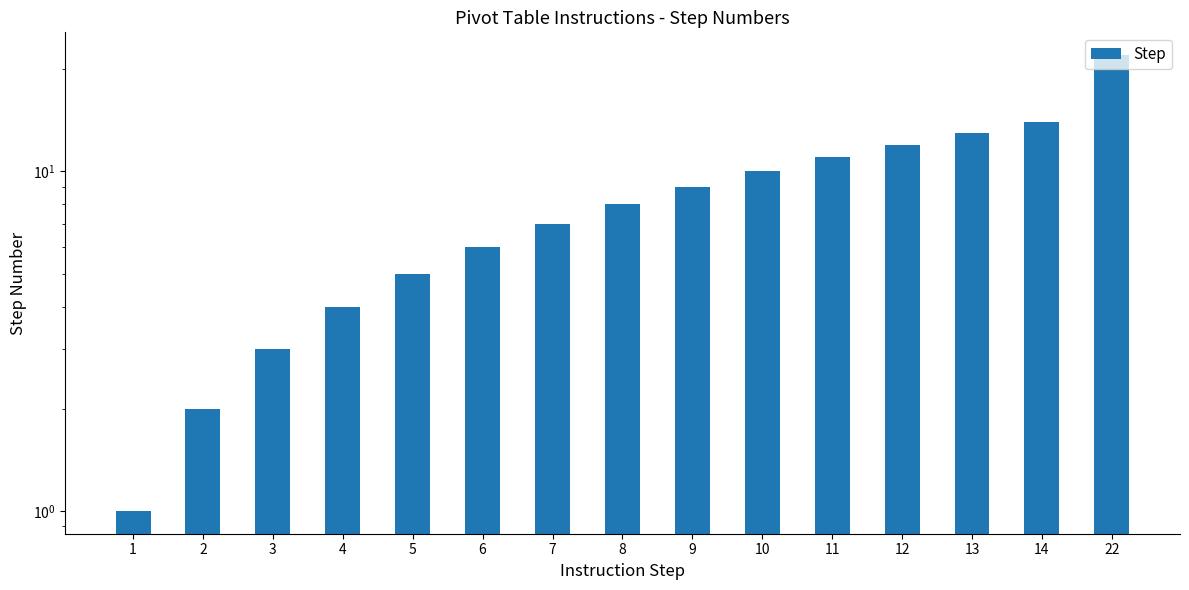

What is the ratio of the value at 7 to the value at 1?

7.0